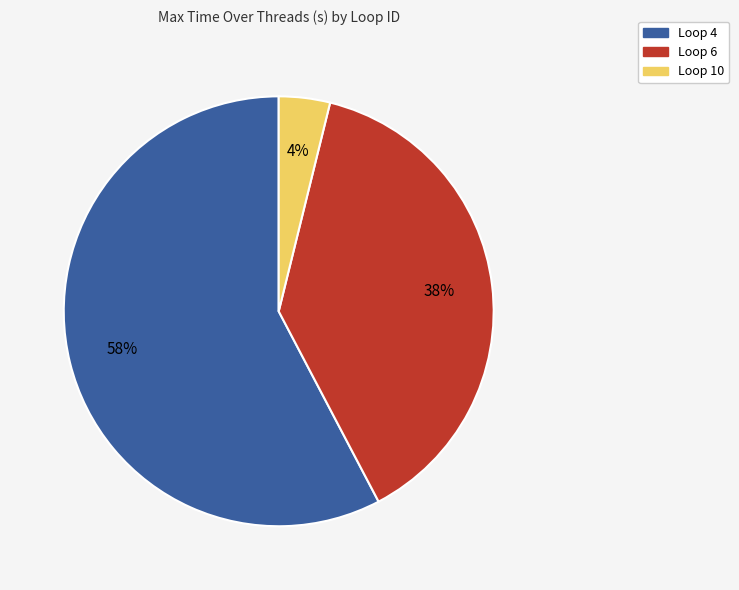

Does Loop 4 account for over 50% of the chart?

Yes